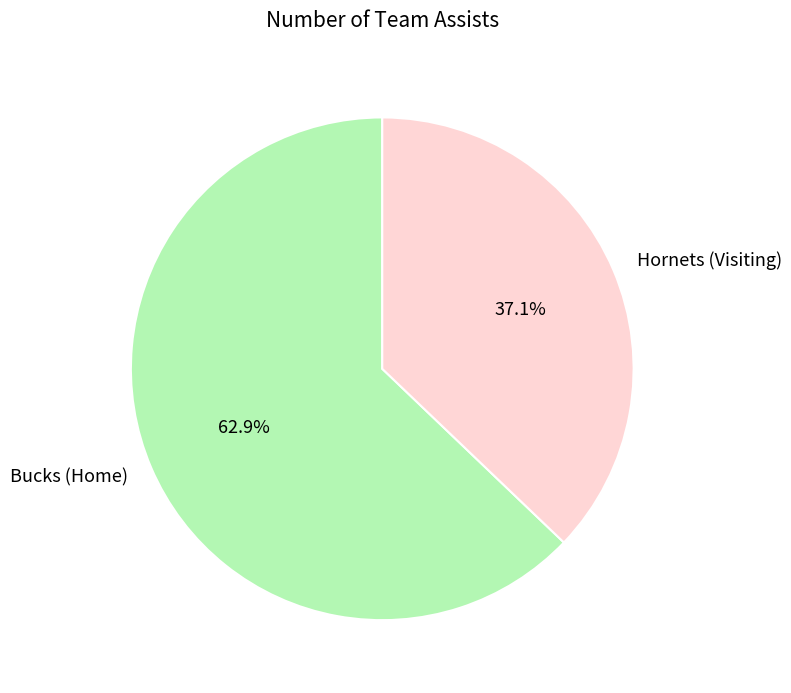

Rank the categories by value from highest to lowest.

Bucks (Home), Hornets (Visiting)